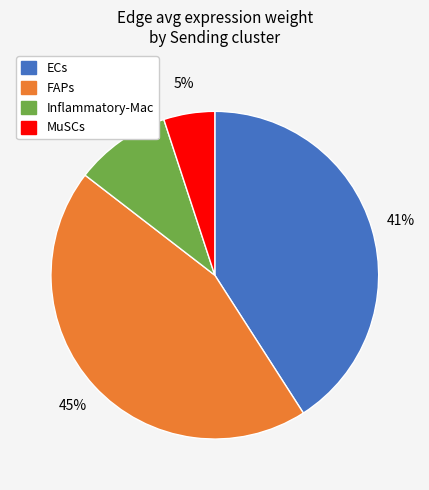

Does ECs represent more than half of the total?

No